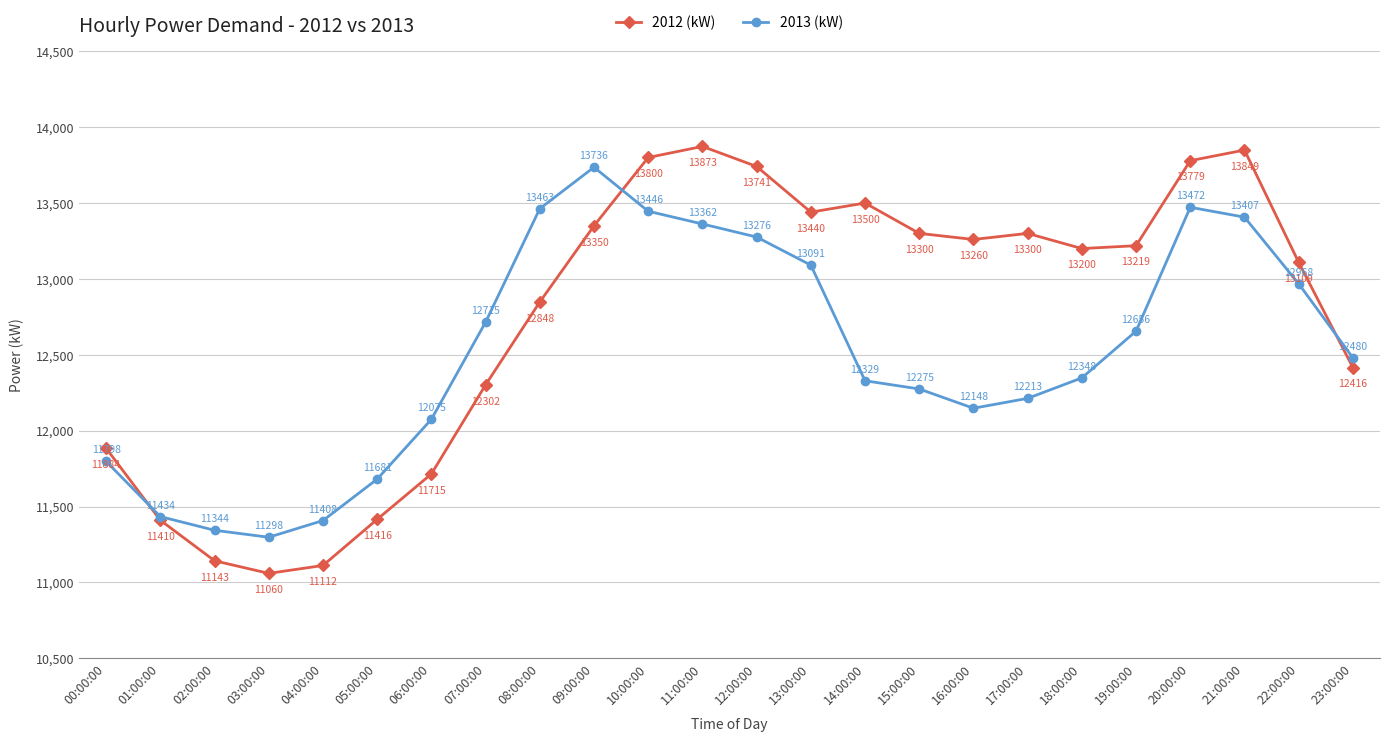

What is the sum of all 2013 (kW) values?

300423